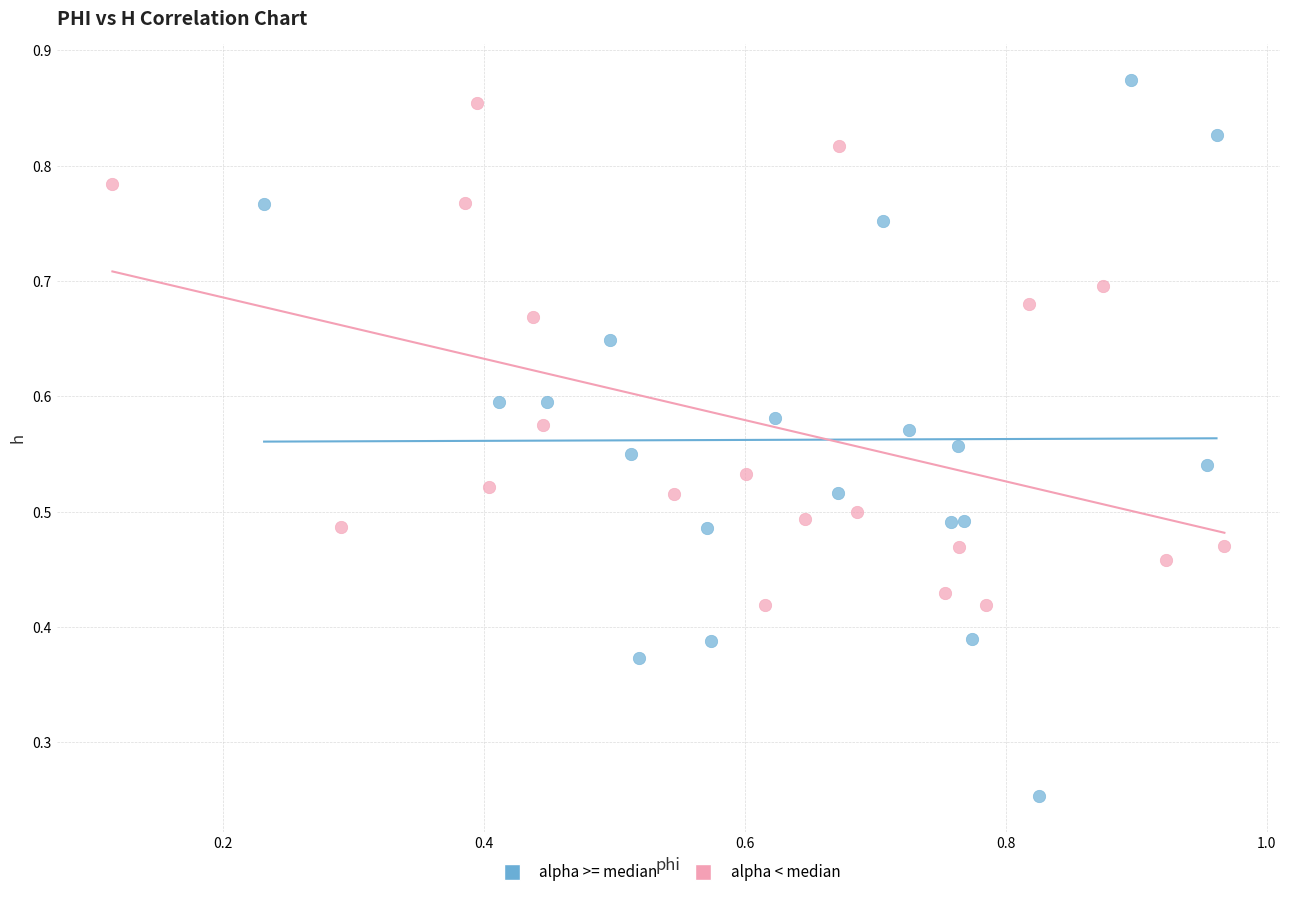

Which series reaches the minimum Y coordinate?

alpha >= median